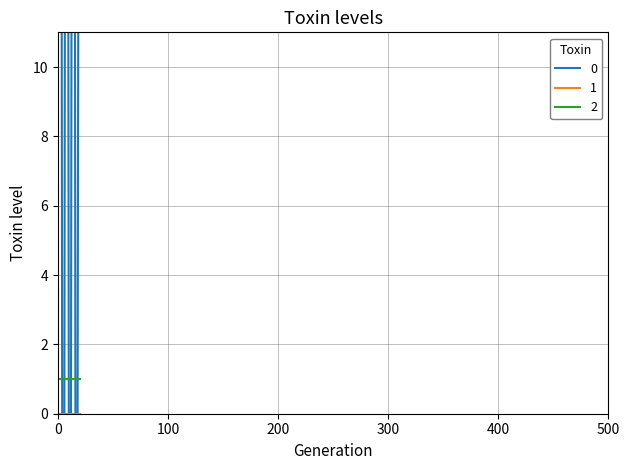

How many values in the 0 series are below 19?

10